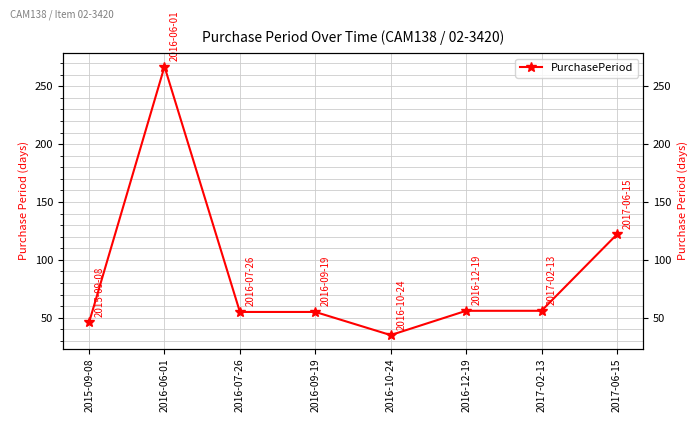

How many values are below 56?

4